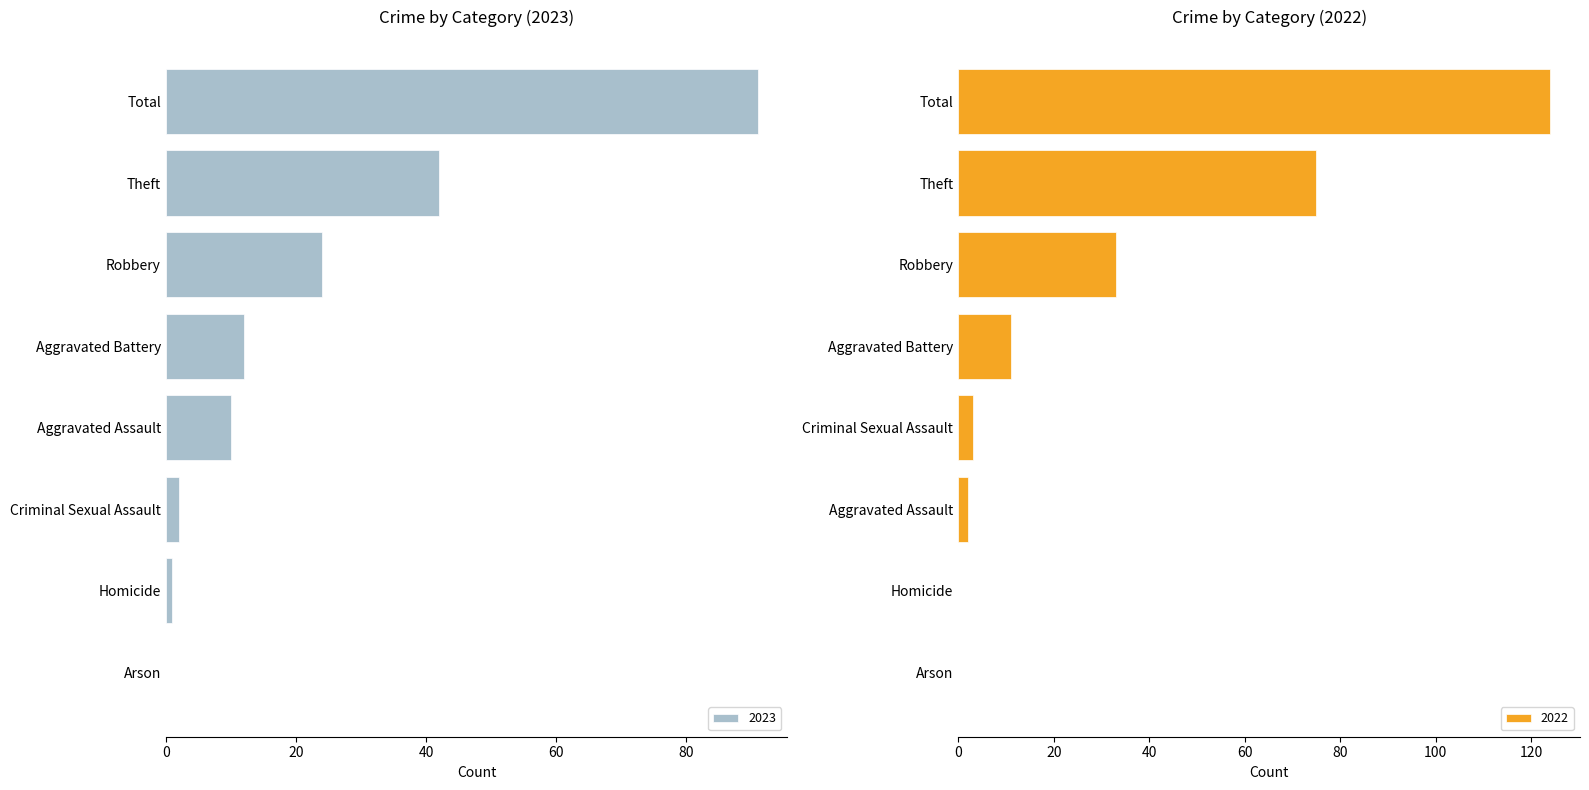

What is the highest value of the 2023 series?

91